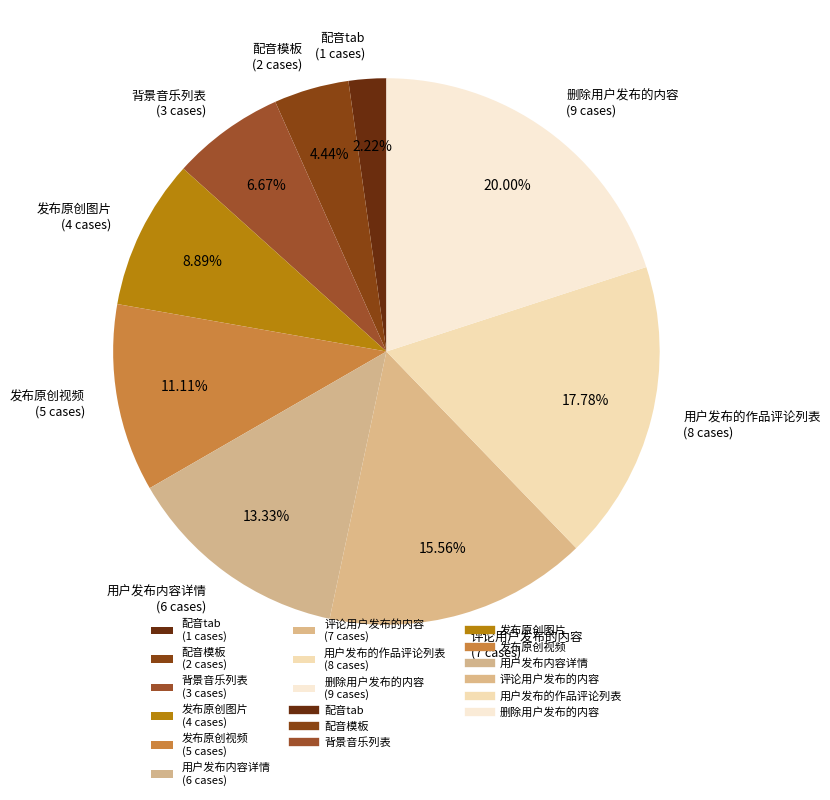

To the nearest percent, what percentage of the pie is 配音模板?

4%